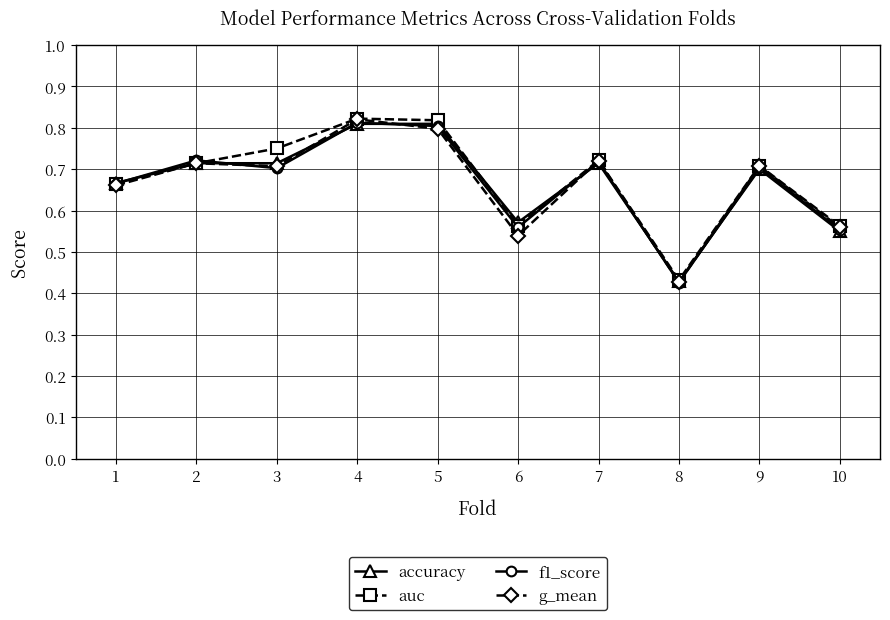

Count the f1_score values in the range 0 to 1.

10